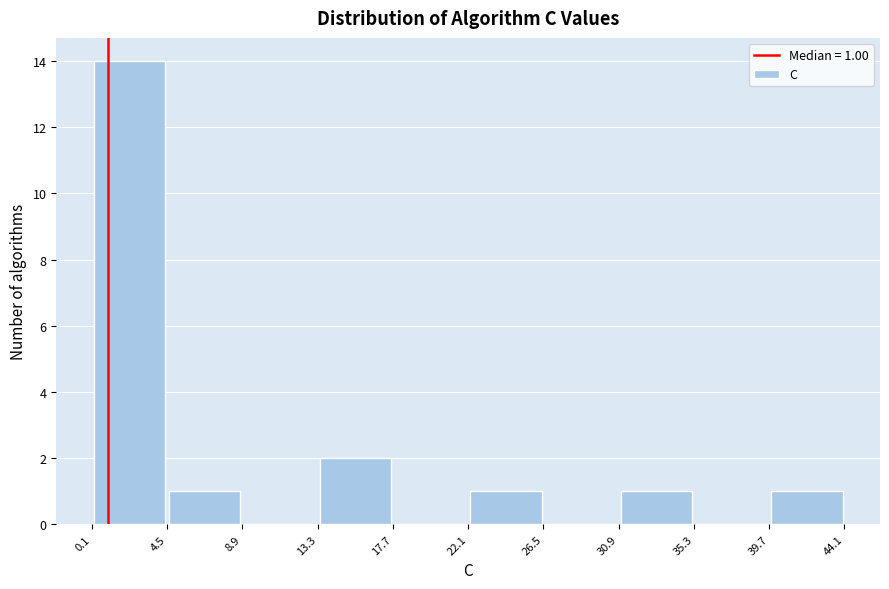

Over which range of the x-axis is the bar tallest?

0.1 to 4.5